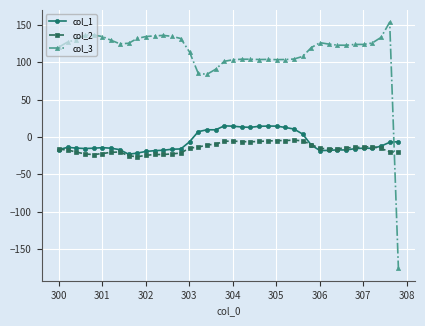

Which series ends up on top after the final intersection of col_3 and col_2?

col_2